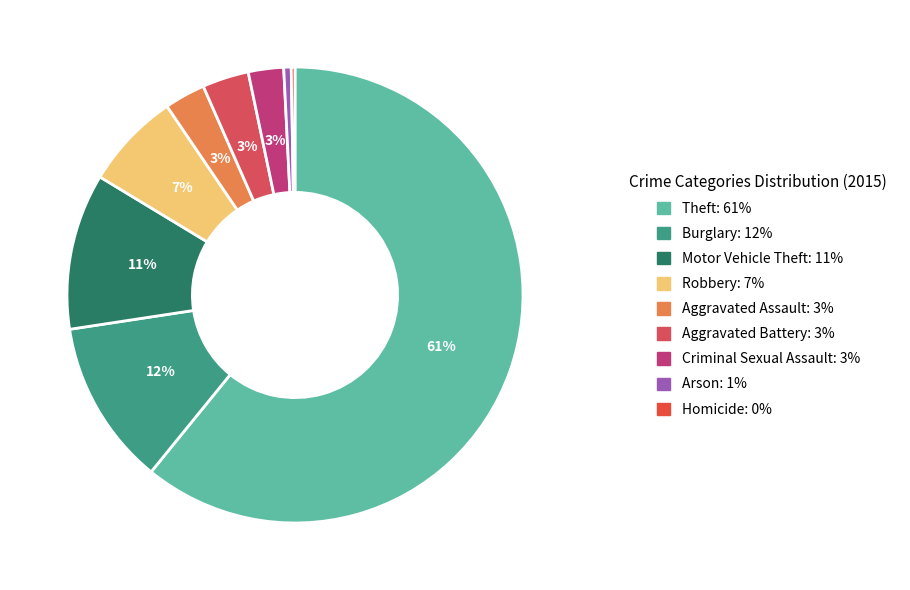

What is the largest slice in the pie chart?

Theft